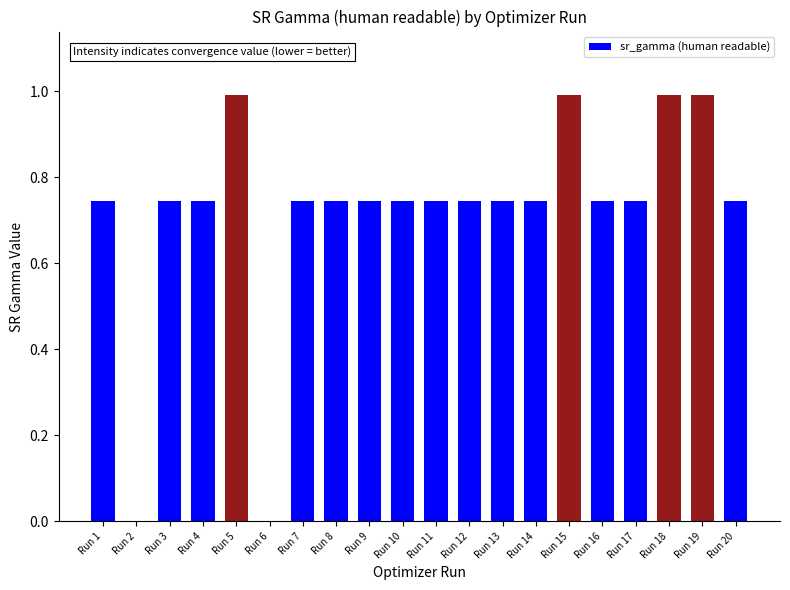

What is the sum of all values?

14.4